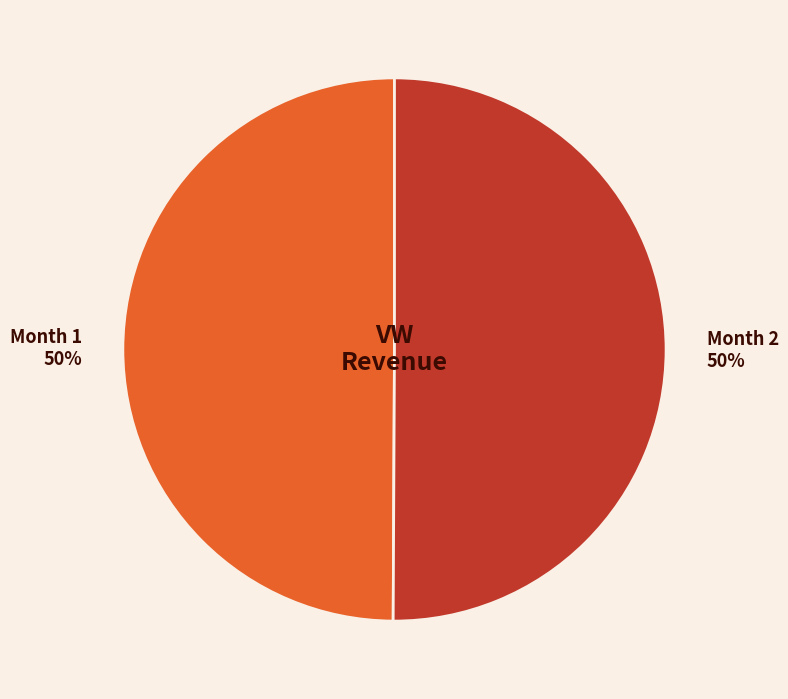

Is the sum of Month 1 and Month 2 greater than half?

Yes